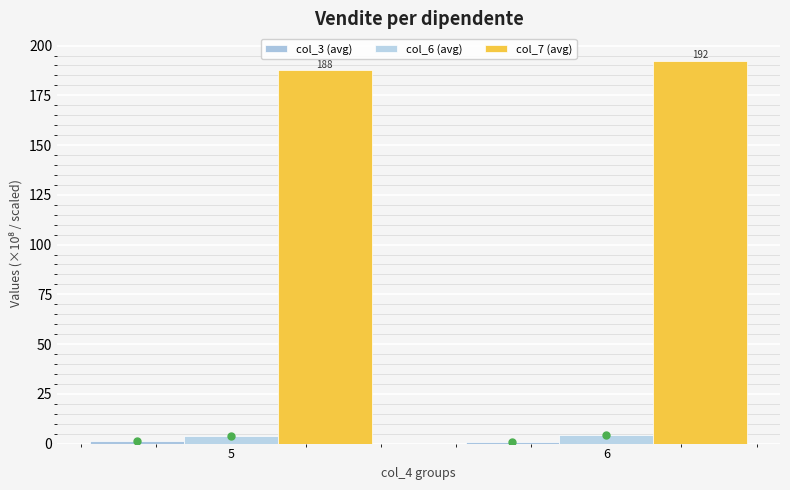

How many groups of bars are there?

2